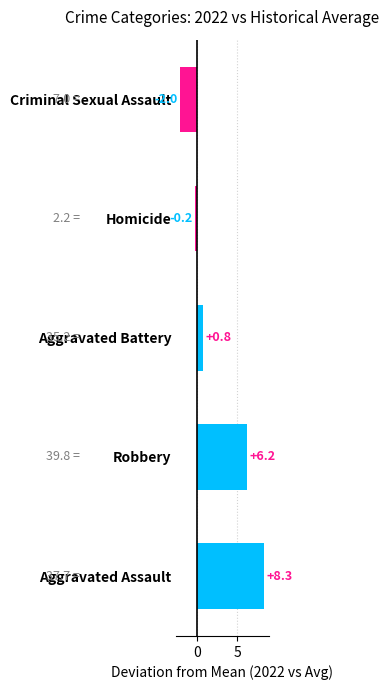

Is it true that the value at Criminal Sexual Assault is -2.0?

True